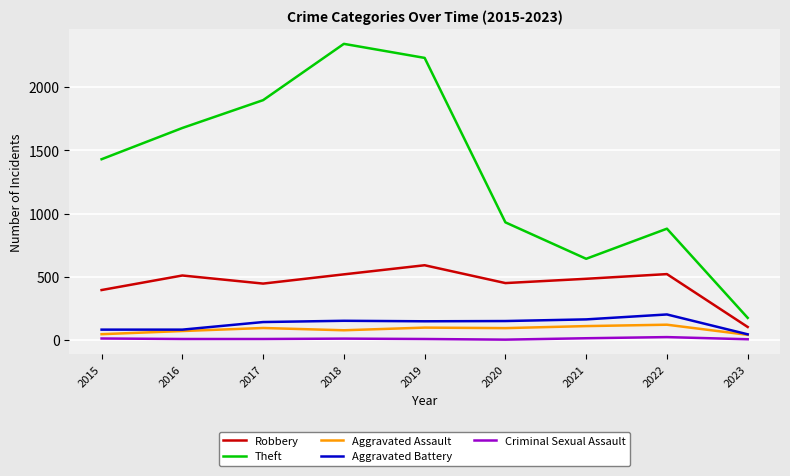

Which category has the highest value in the Theft series?

2018